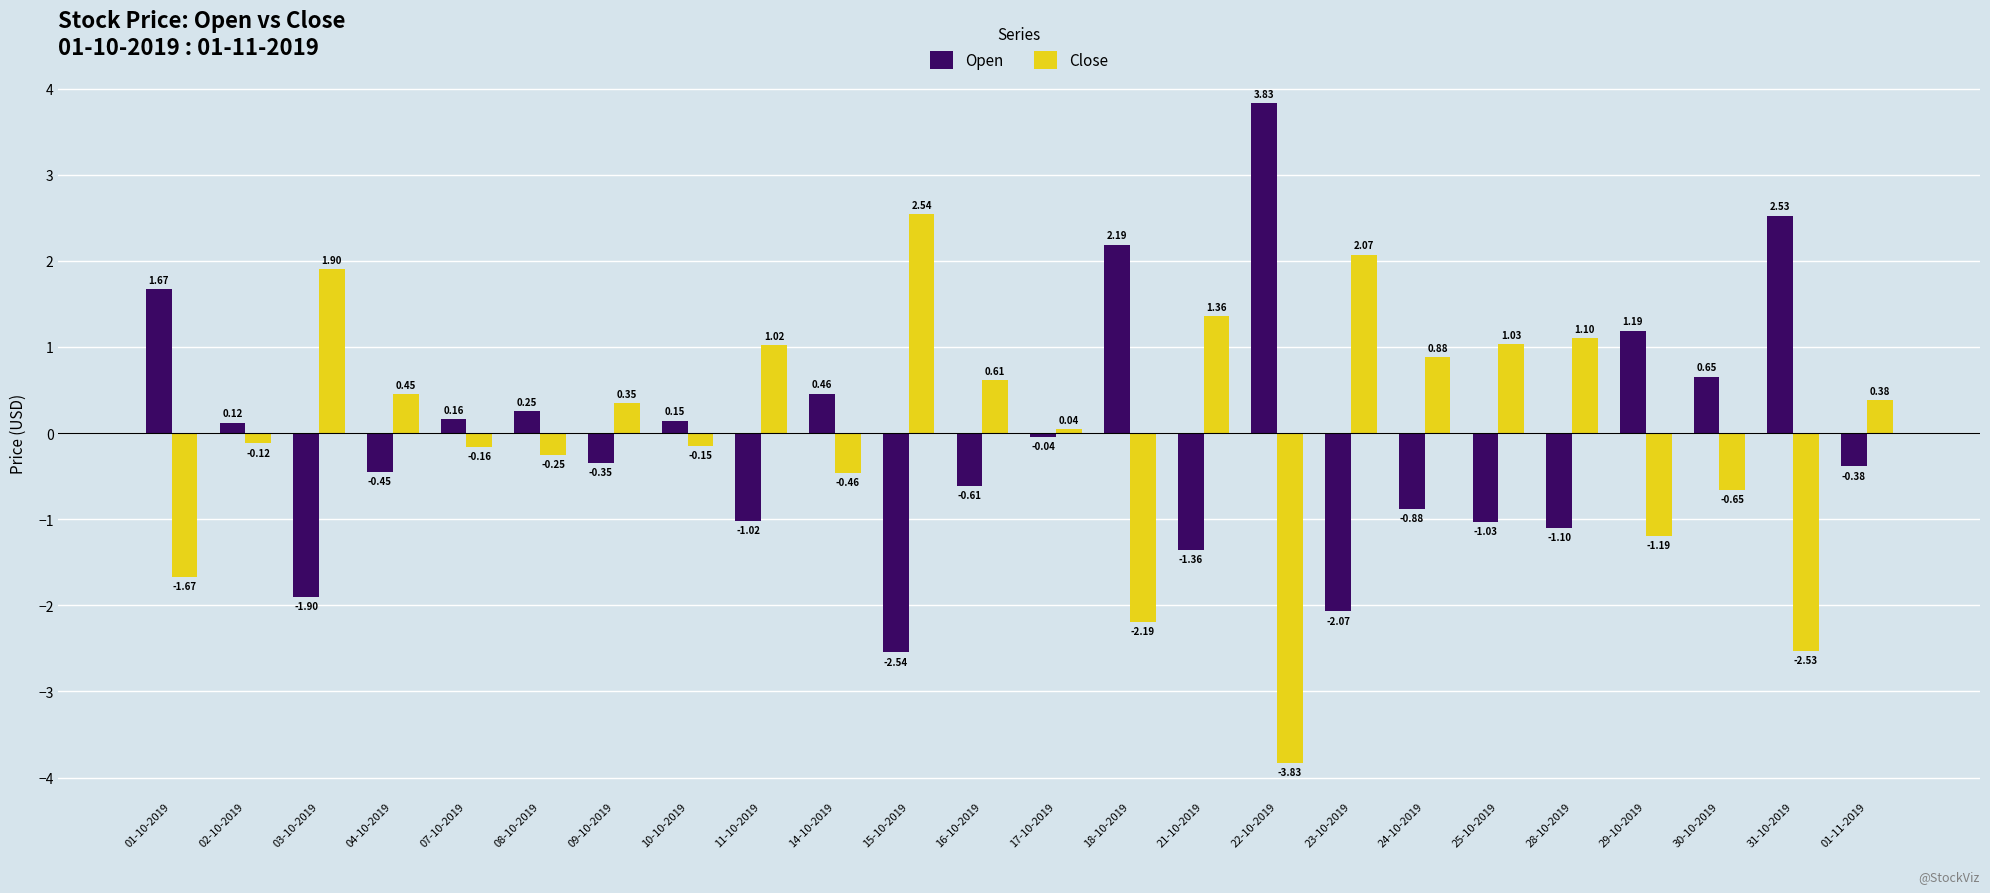

What are all the series names shown in the legend?

Open, Close